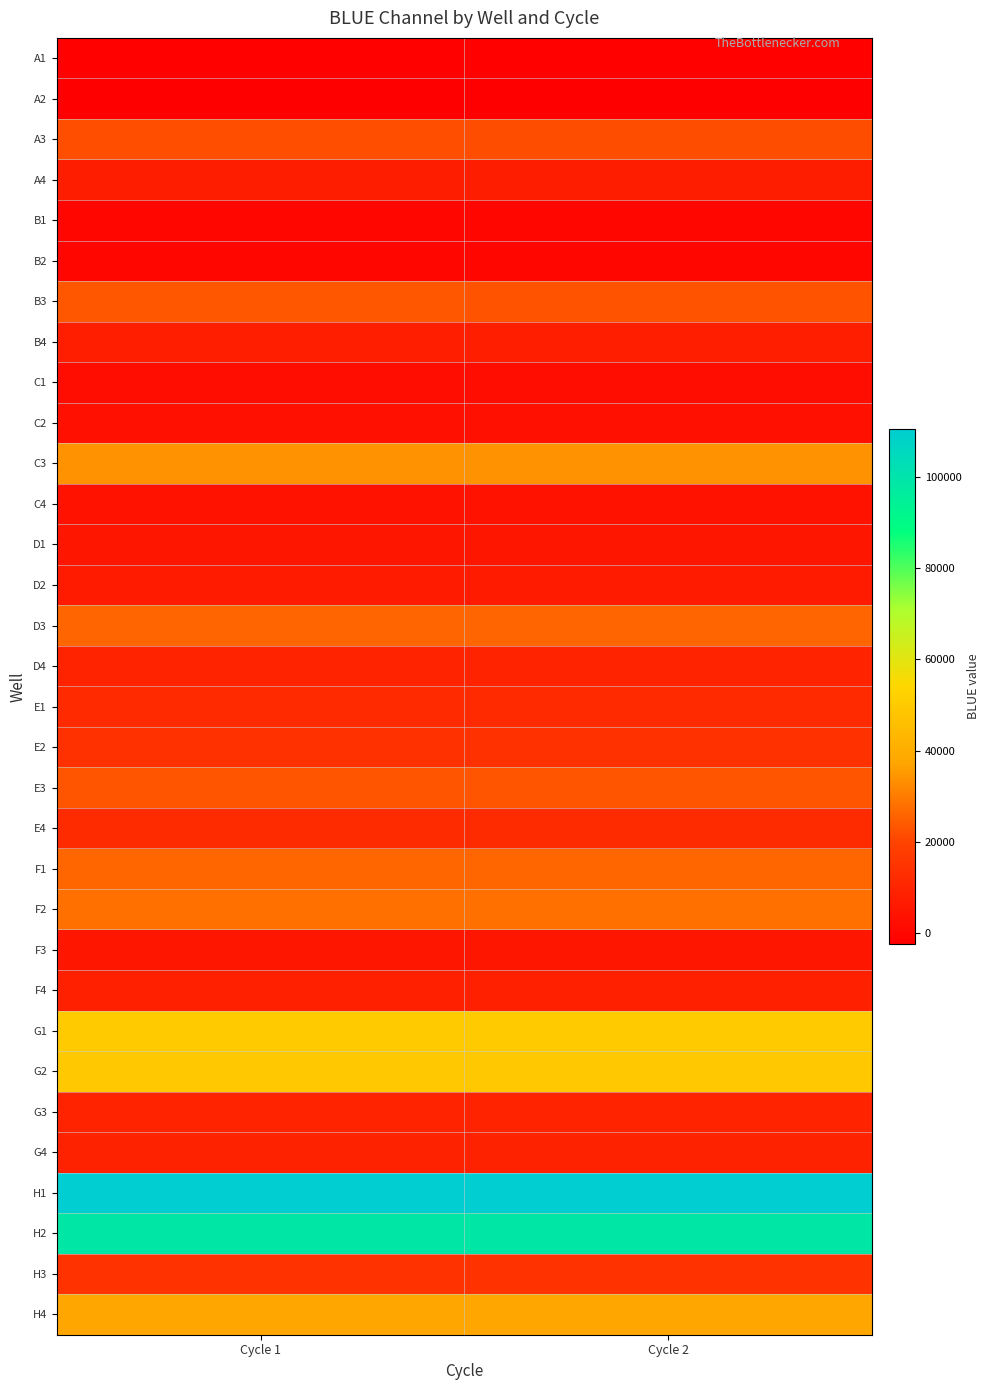

Rank the series at Cycle 2 from lowest to highest value.

A2, A1, B2, B1, C1, C2, C4, D1, F3, D2, A4, B4, F4, G4, D4, G3, E1, E4, E2, H3, A3, B3, E3, D3, F1, F2, C3, H4, G2, G1, H2, H1